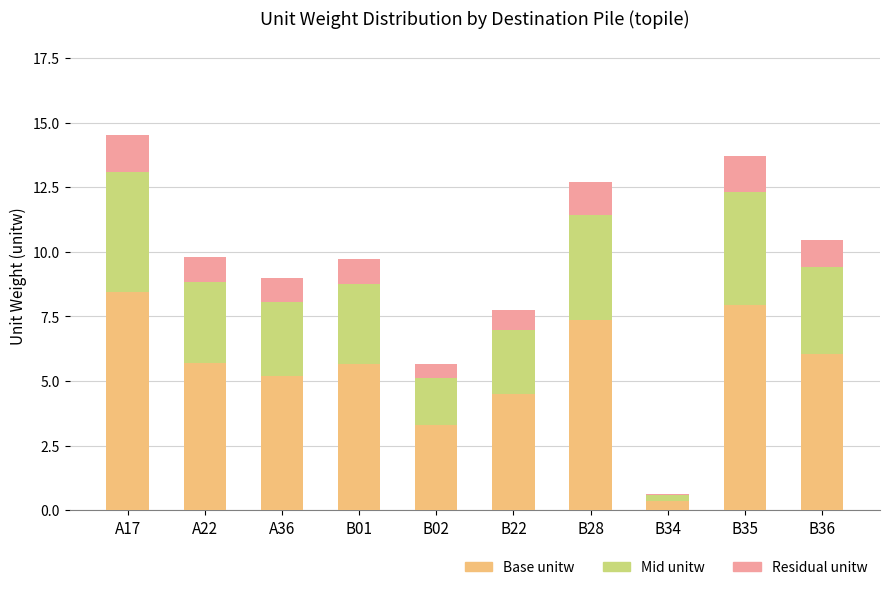

What is the total value across all series at A36?

9.0